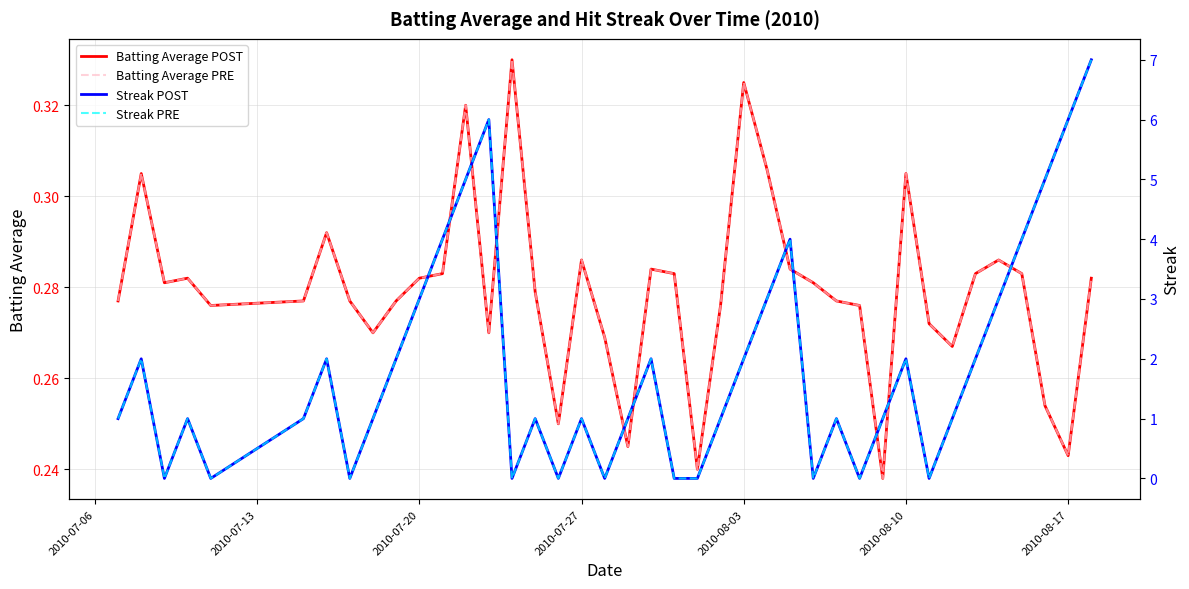

How many lines are shown in the chart?

4